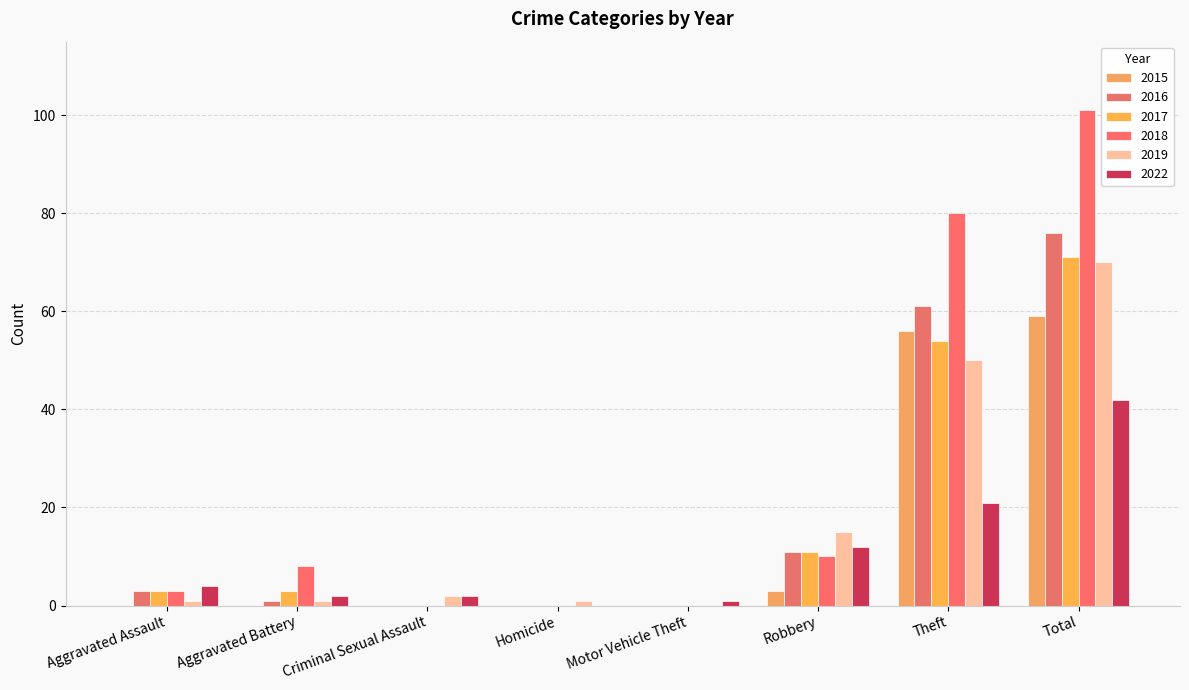

What is the highest value of the 2017 series?

71